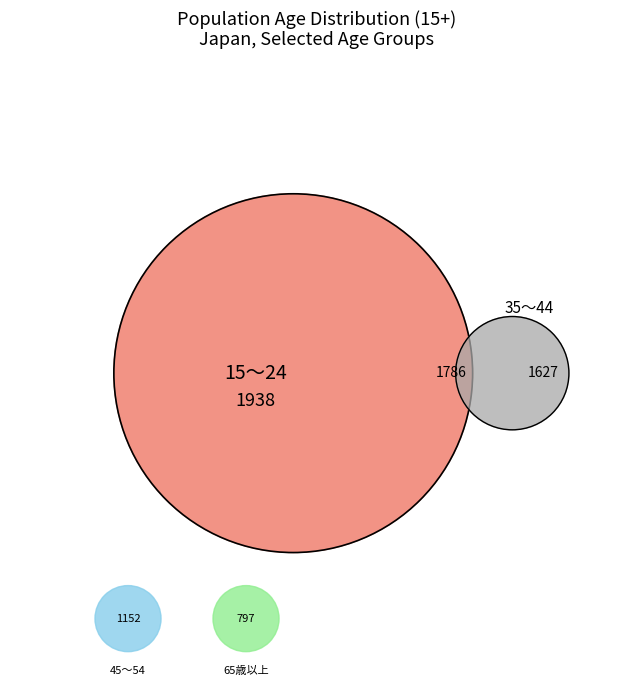

Combined, what portion of the pie is 25～34 and 15～24?

50.6%